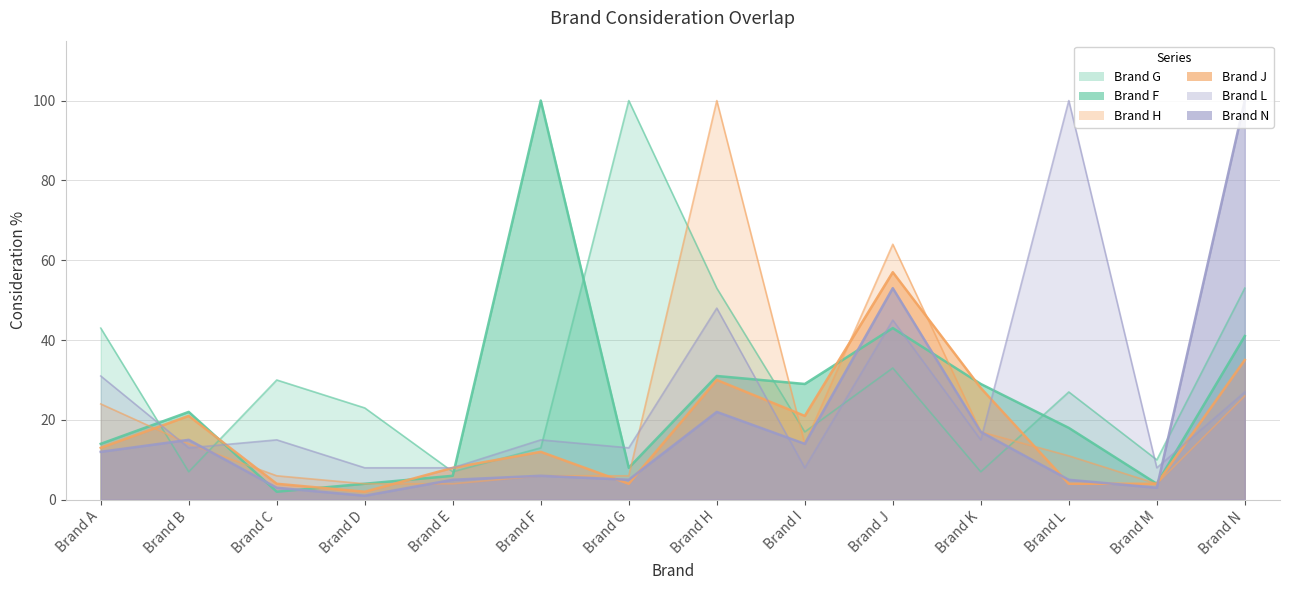

What is the total value across all series at Brand D?

42